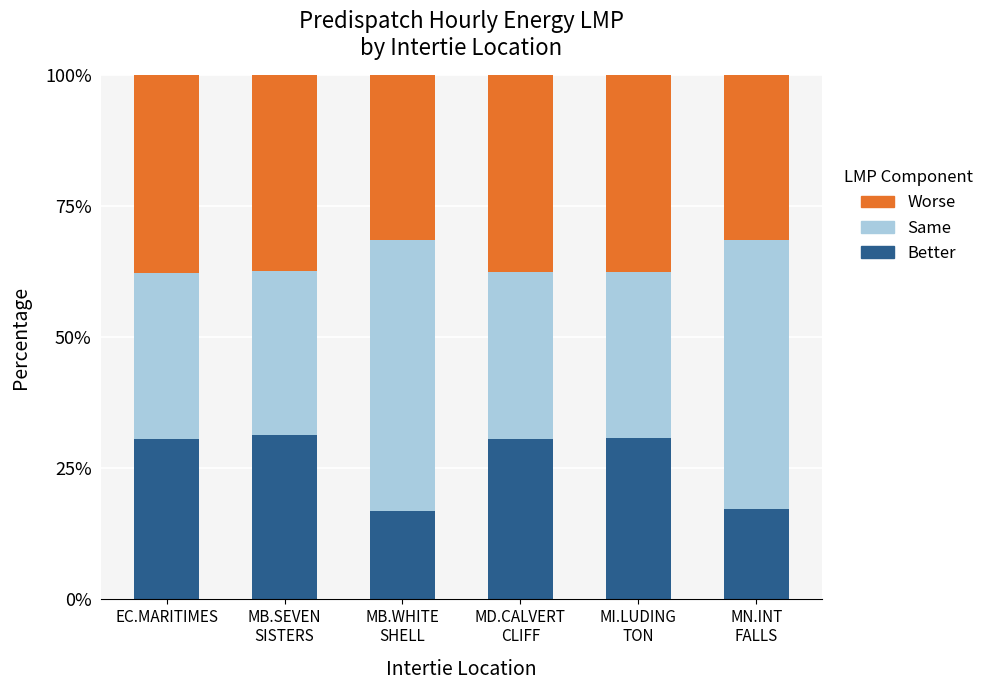

Are the bars horizontal?

No